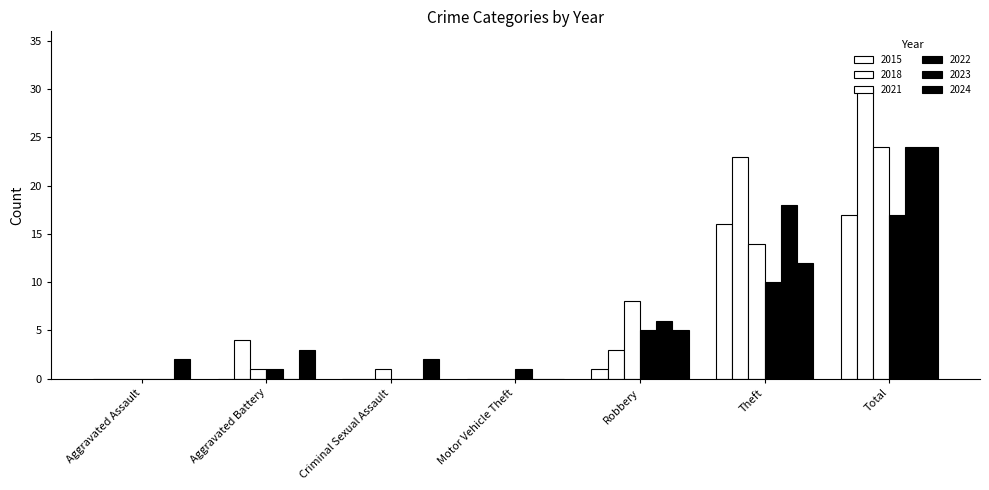

Count the number of categories in the chart.

7